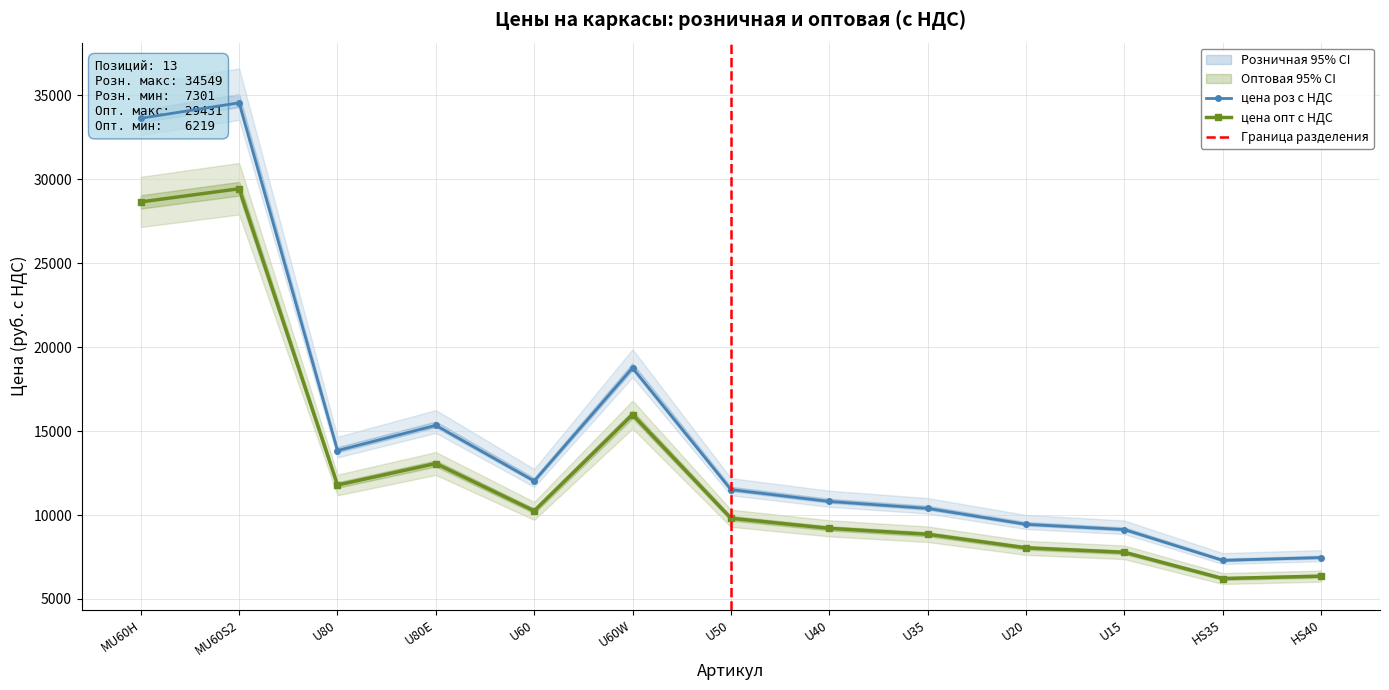

What is the value of the цена опт с НДС point at the 13th from the left?

6361.7